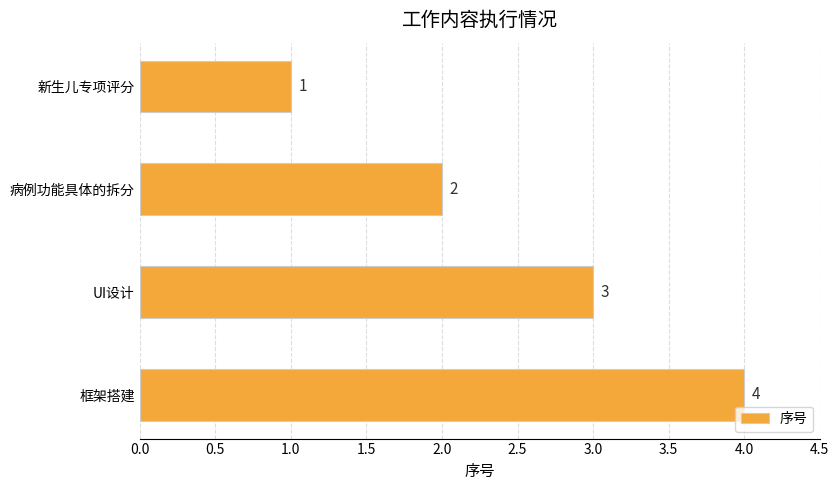

True or false: the data shows 0 at 新生儿专项评分.

False